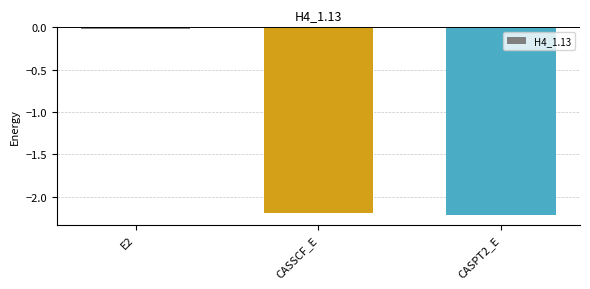

Are the bars horizontal?

No